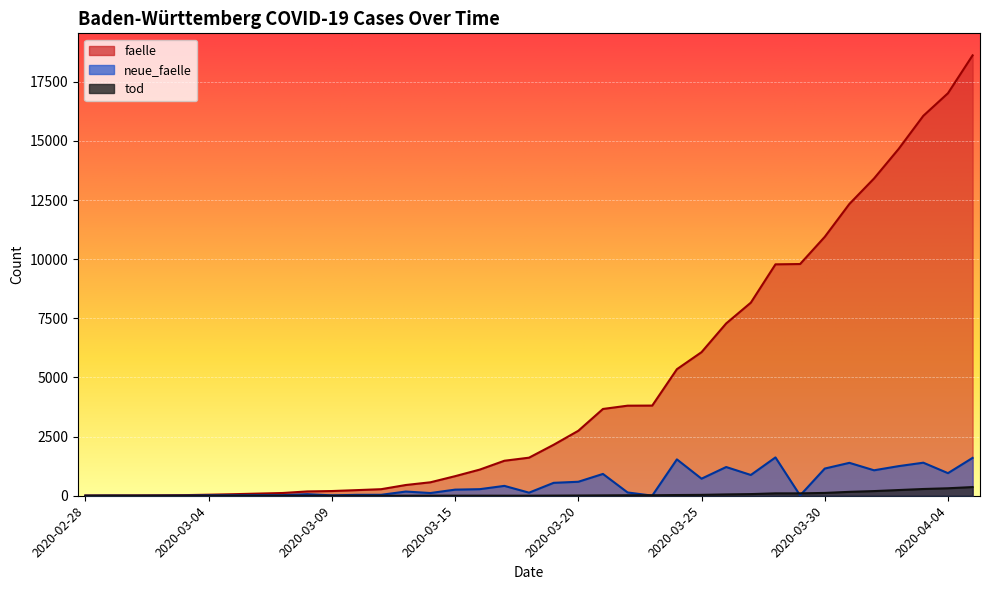

How many data points does each series have?

37